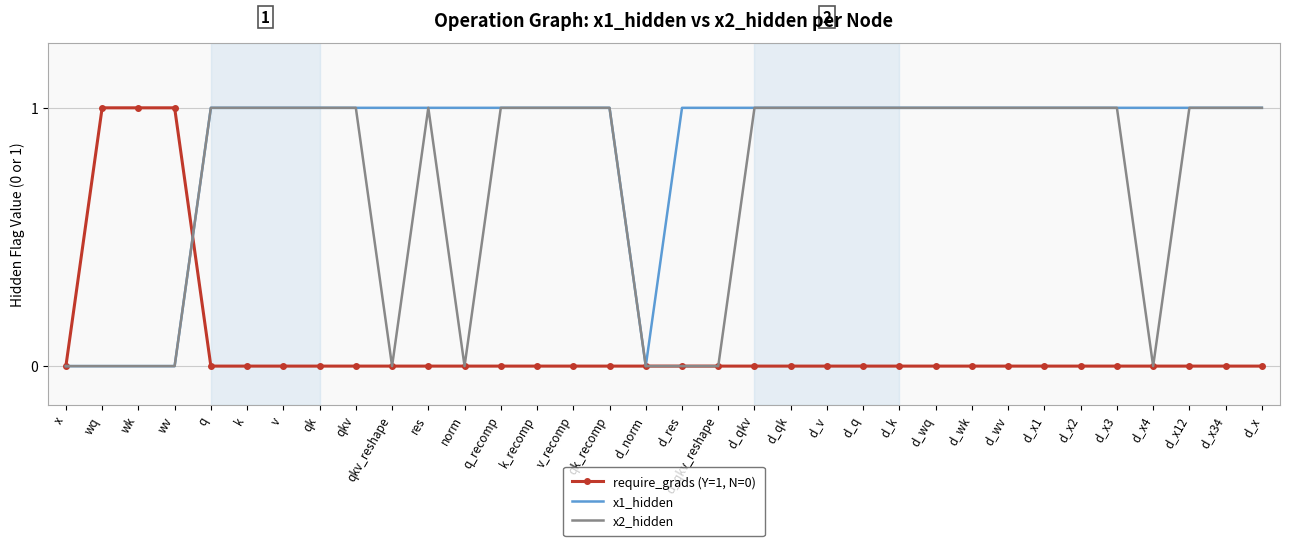

What position from the right is qkv?

26